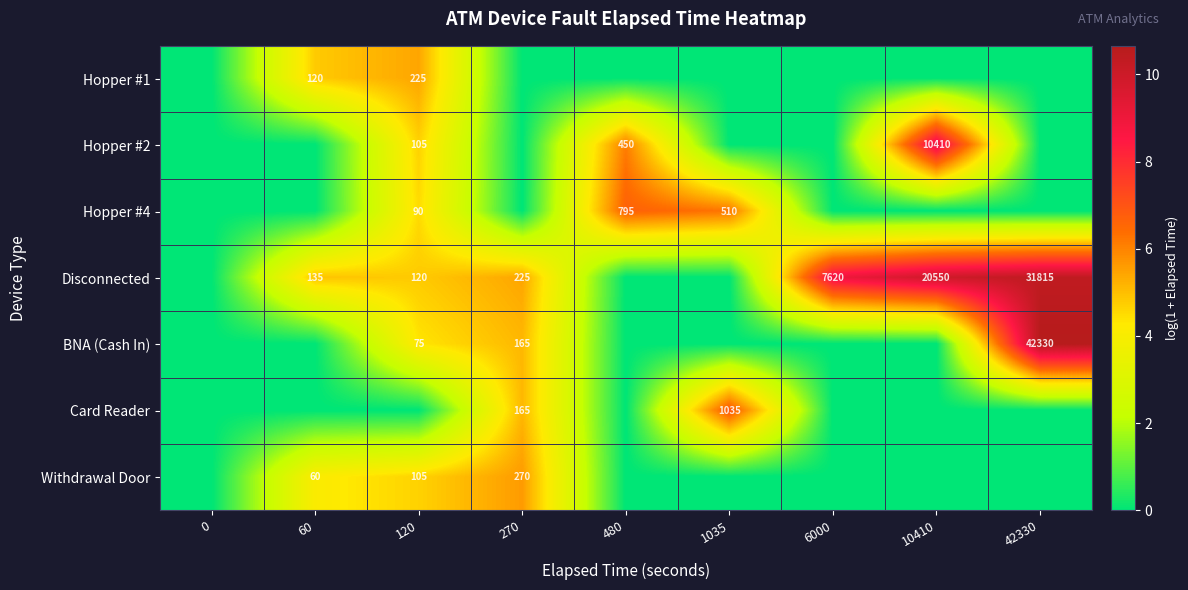

Is it true that Withdrawal Door equals 270 at 270?

True